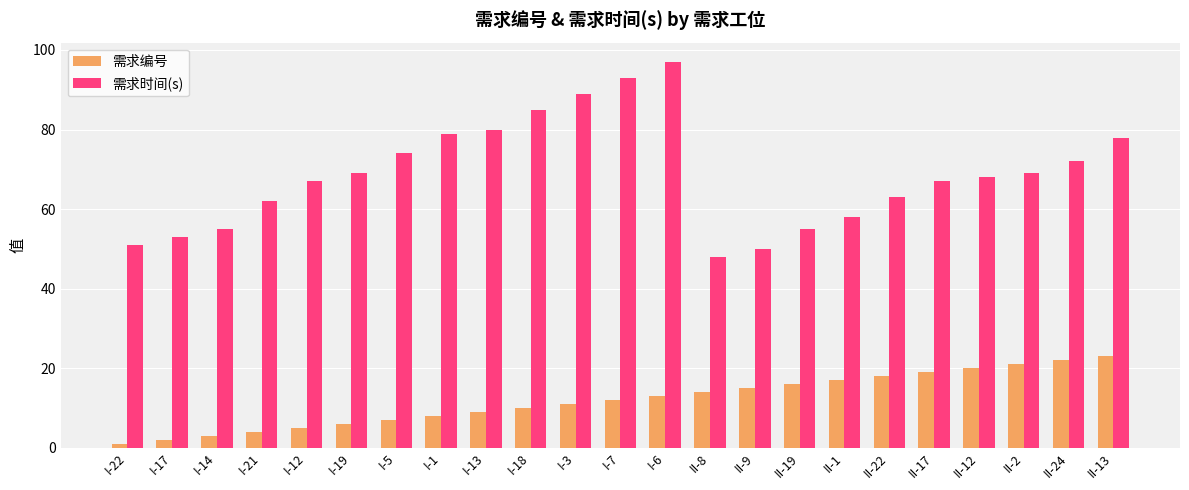

What is the smallest value displayed?

1